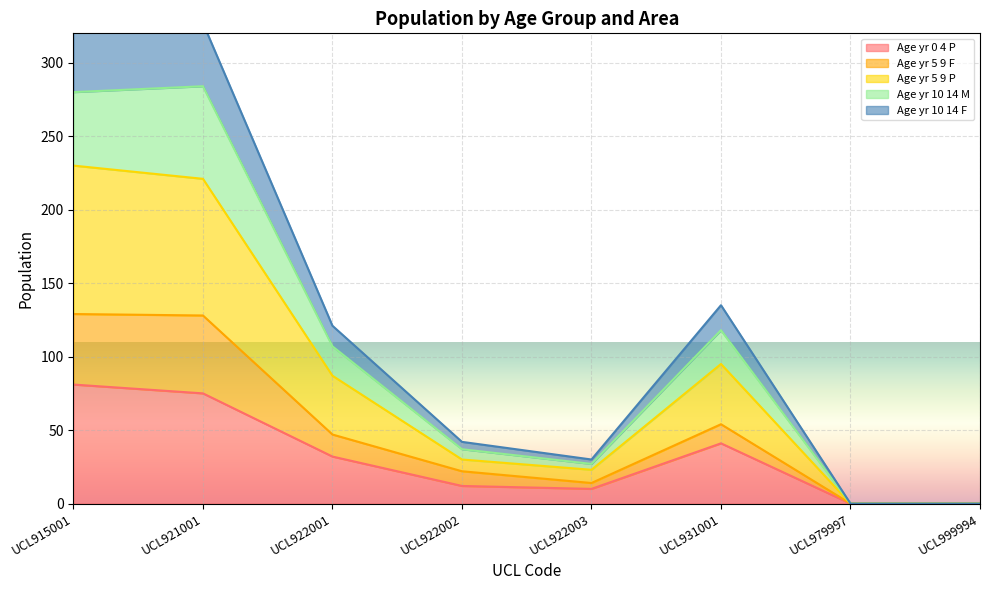

Reading left to right, list all the values displayed in this chart.

Age_yr_0_4_P: UCL915001=81	UCL921001=75	UCL922001=32	UCL922002=12	UCL922003=10	UCL931001=41	UCL979997=0	UCL999994=0
Age_yr_5_9_F: UCL915001=129	UCL921001=128	UCL922001=47	UCL922002=22	UCL922003=14	UCL931001=54	UCL979997=0	UCL999994=0
Age_yr_5_9_P: UCL915001=230	UCL921001=221	UCL922001=87	UCL922002=30	UCL922003=23	UCL931001=95	UCL979997=0	UCL999994=0
Age_yr_10_14_M: UCL915001=280	UCL921001=284	UCL922001=107	UCL922002=37	UCL922003=27	UCL931001=118	UCL979997=0	UCL999994=0
Age_yr_10_14_F: UCL915001=324	UCL921001=327	UCL922001=121	UCL922002=42	UCL922003=30	UCL931001=135	UCL979997=0	UCL999994=0